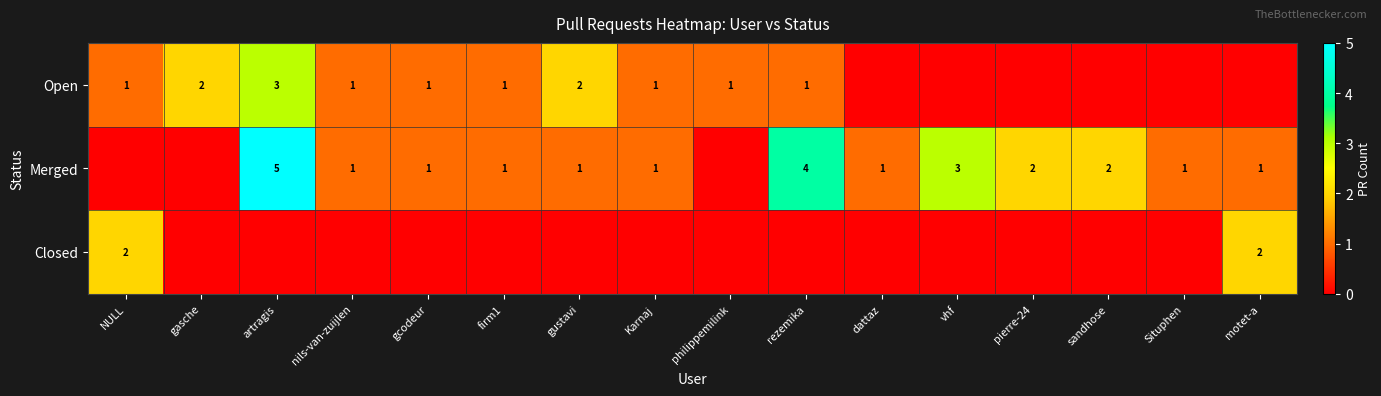

The Closed series shows 2 at motet-a. True or false?

True